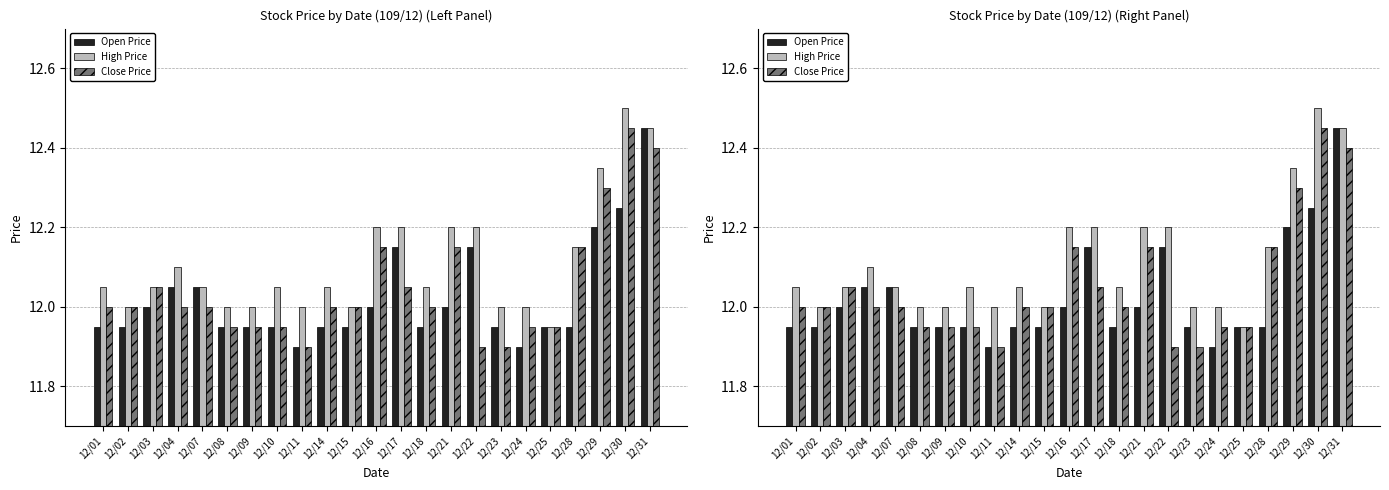

Which label corresponds to the smallest value in the chart?

12/11